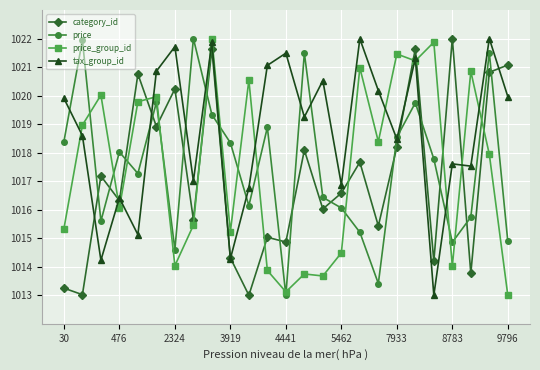

Which series ends up on top after the final intersection of category_id and price?

category_id